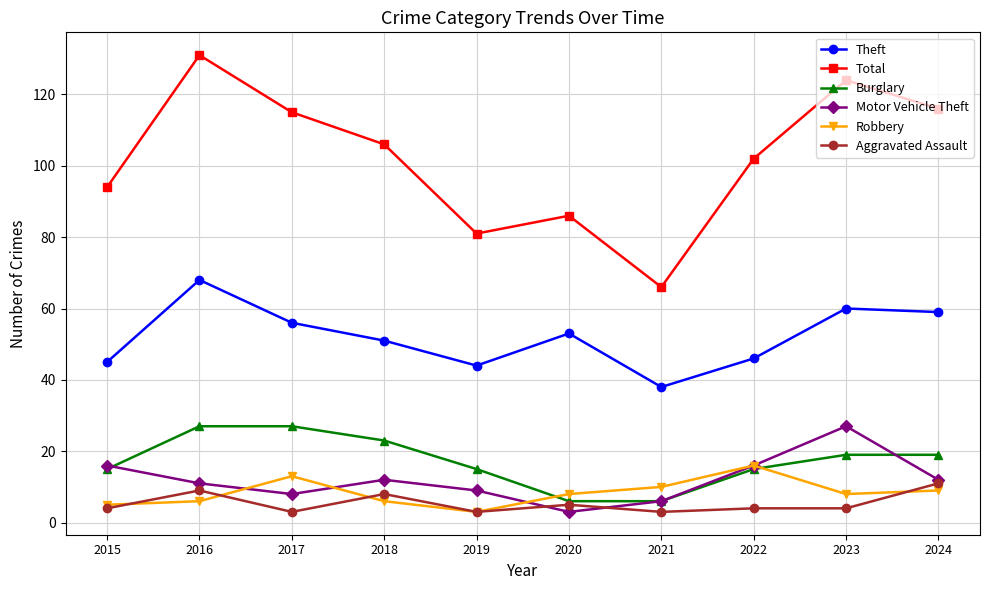

Reading right to left, list all the values displayed in this chart.

Theft: 59	60	46	38	53	44	51	56	68	45
Total: 116	124	102	66	86	81	106	115	131	94
Burglary: 19	19	15	6	6	15	23	27	27	15
Motor Vehicle Theft: 12	27	16	6	3	9	12	8	11	16
Robbery: 9	8	16	10	8	3	6	13	6	5
Aggravated Assault: 11	4	4	3	5	3	8	3	9	4